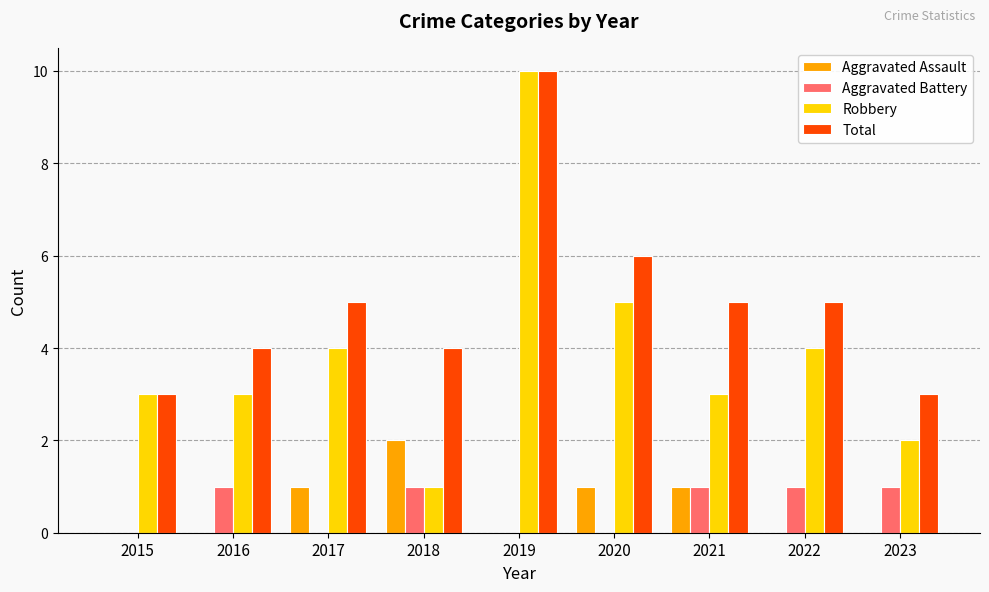

Is it true that Aggravated Battery equals 1 at 2018?

True